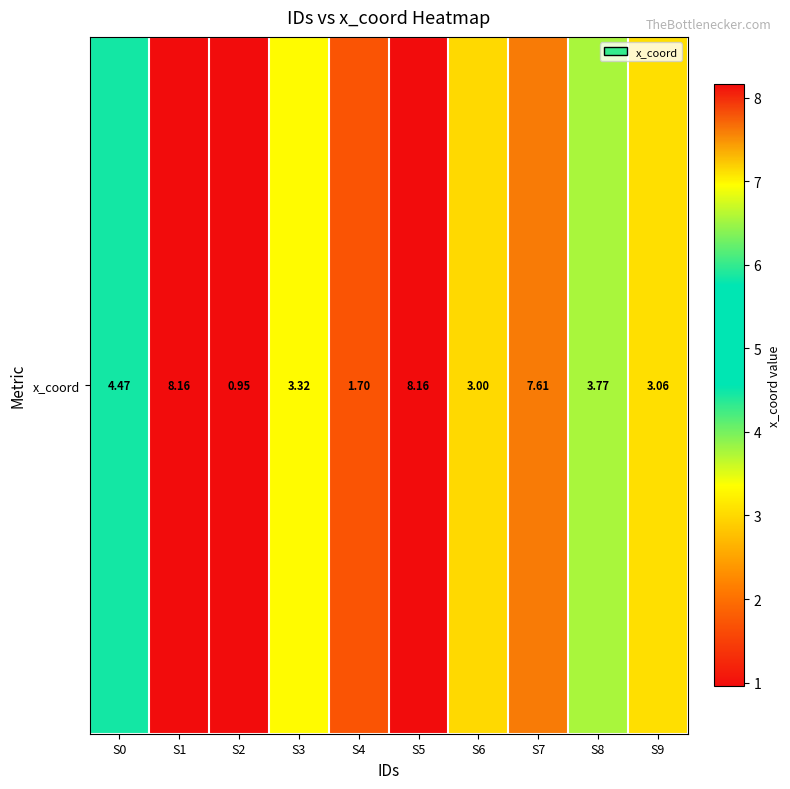

What is the greatest value displayed?

8.2